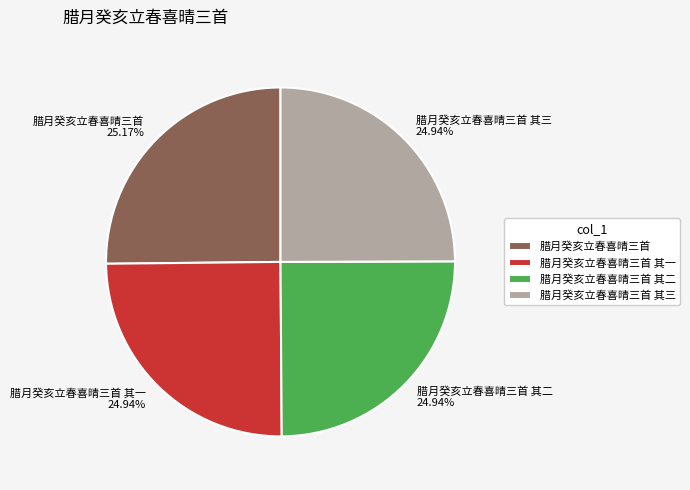

How much of the chart is everything except 腊月癸亥立春喜晴三首 其一?

75.1%